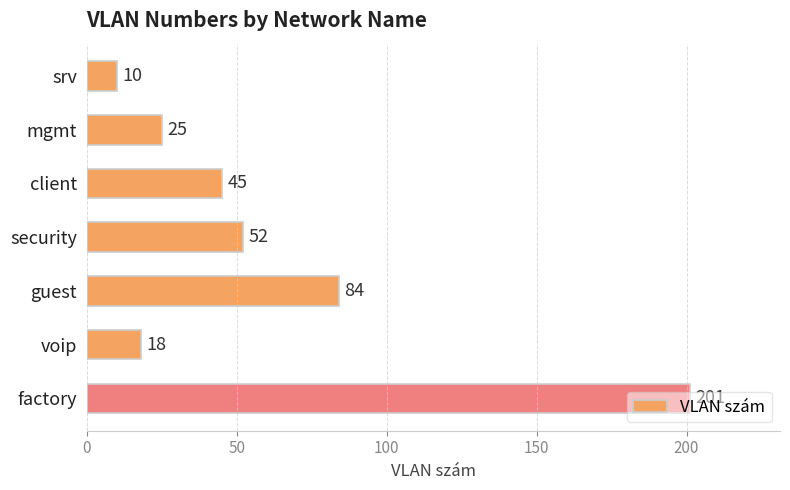

Approximately how many times larger is the value at guest compared to mgmt?

3.4